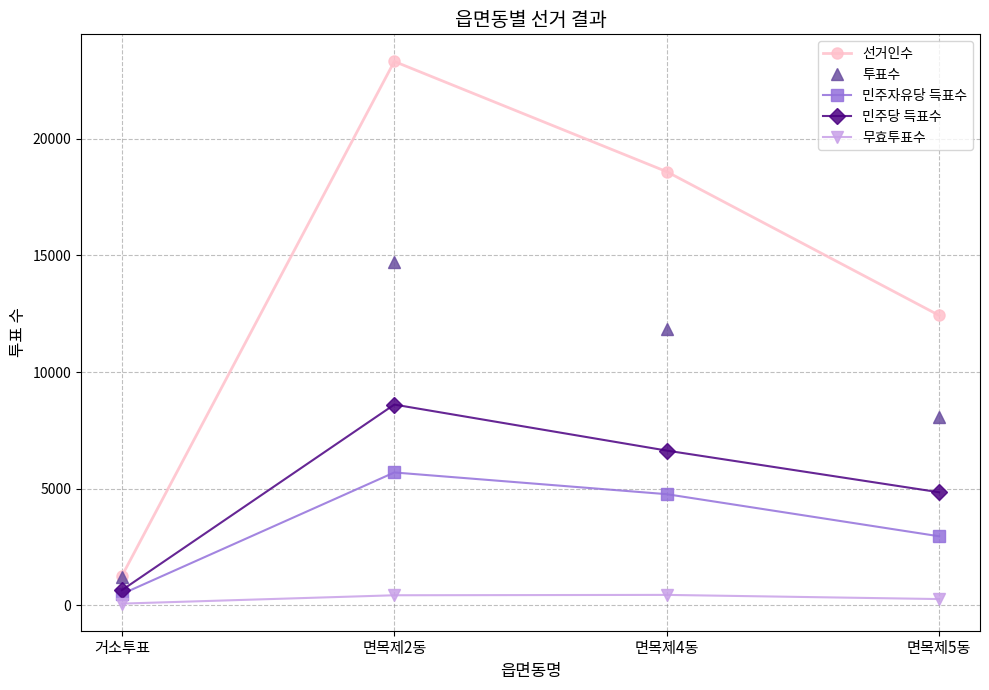

At which category does 민주자유당 득표수 reach its first local peak?

면목제2동